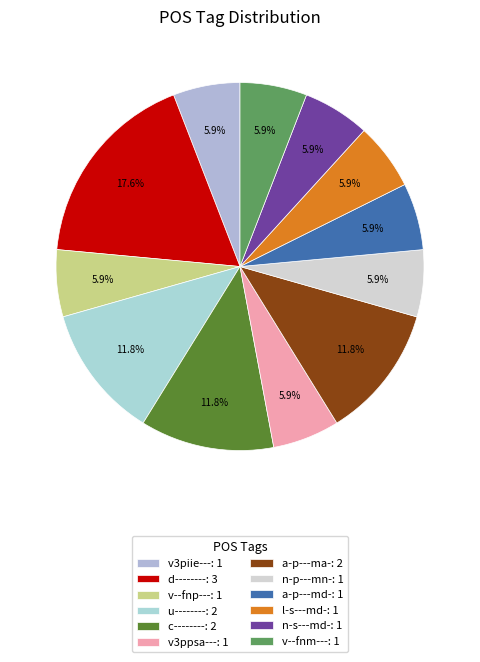

Which category has the biggest portion of the pie?

d--------